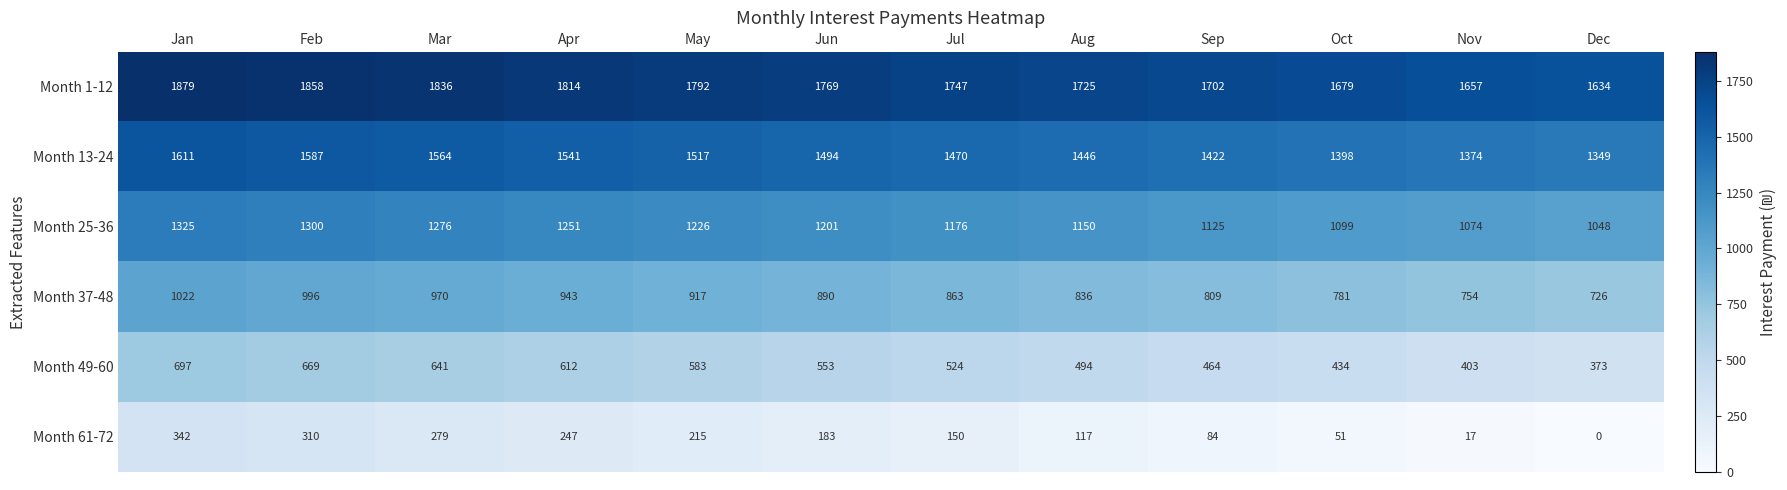

True or false: Month 25-36 has a value of 1048 at Dec.

True